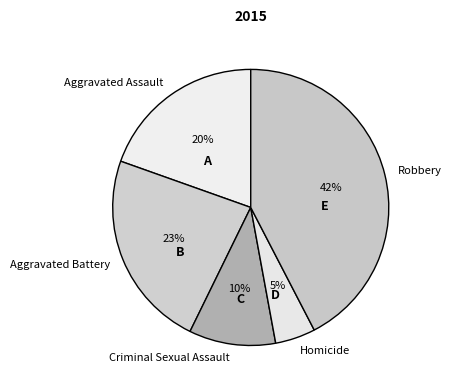

Rank the categories by value from lowest to highest.

Homicide, Criminal Sexual Assault, Aggravated Assault, Aggravated Battery, Robbery